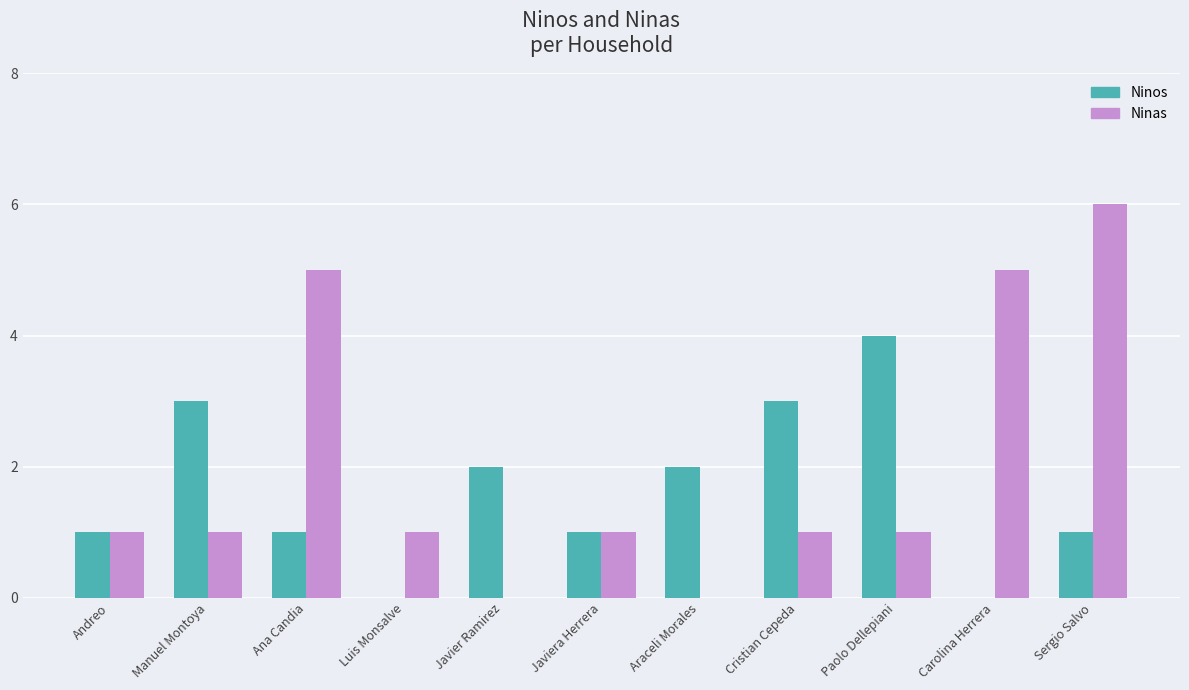

Is the value of Ninos at Paolo Dellepiani greater than the value of Ninas at Manuel Montoya?

Yes